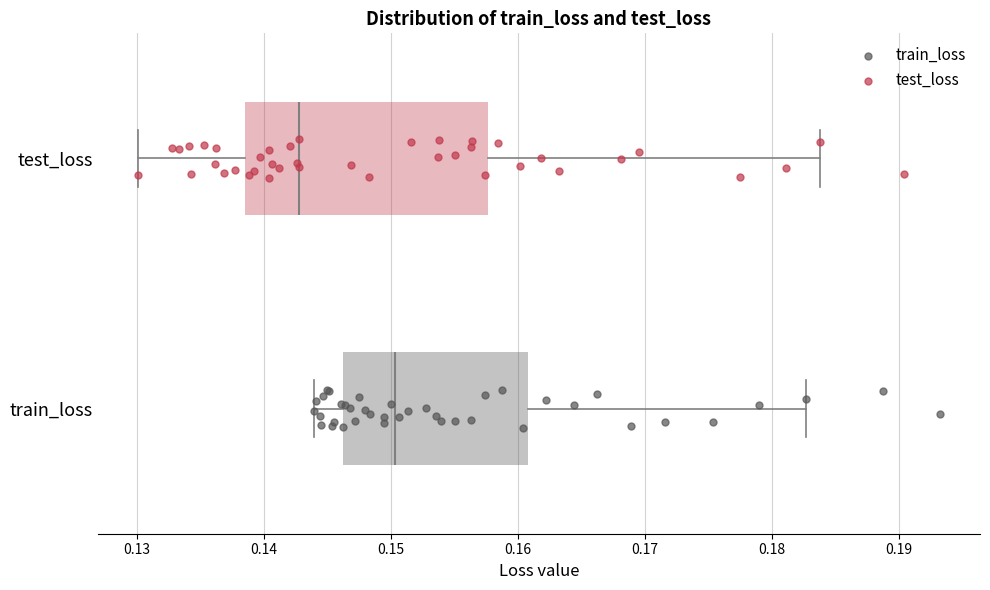

Which box is the widest, from its left edge to its right edge?

test_loss